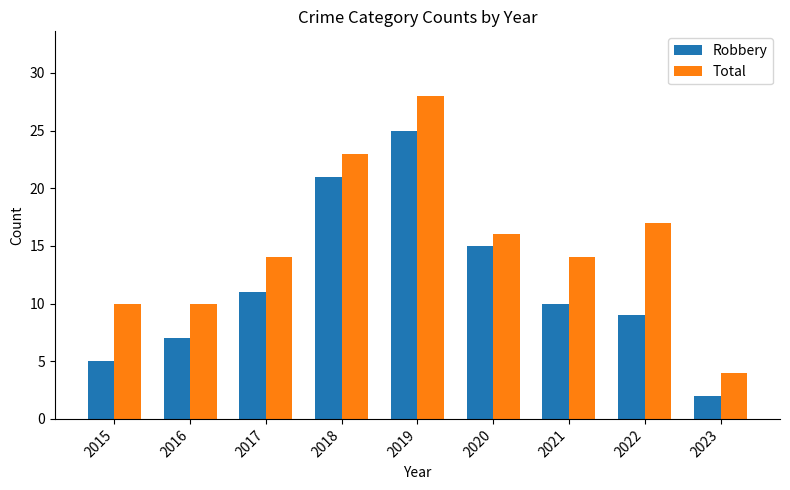

How many values in the Robbery series are below 10?

4